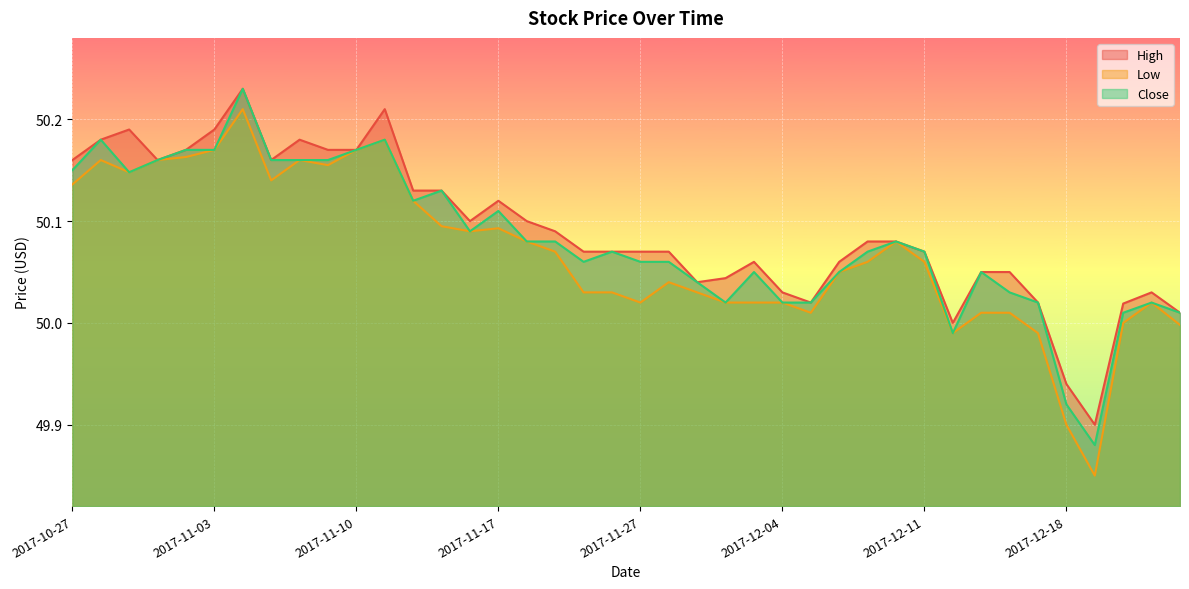

How many interior local valleys does the Close series have?

7